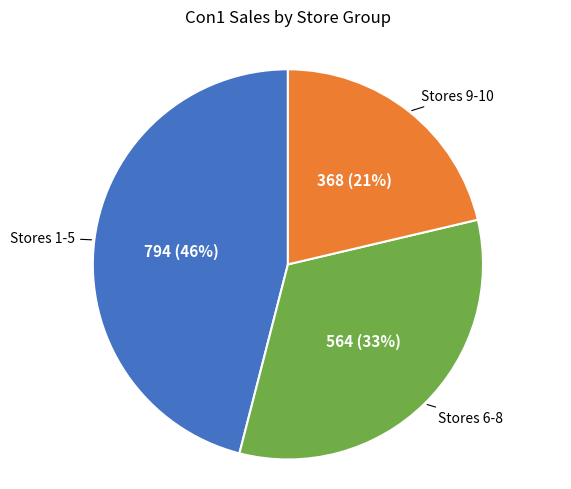

To the nearest percent, what is the difference between the largest and smallest slice percentages?

25%